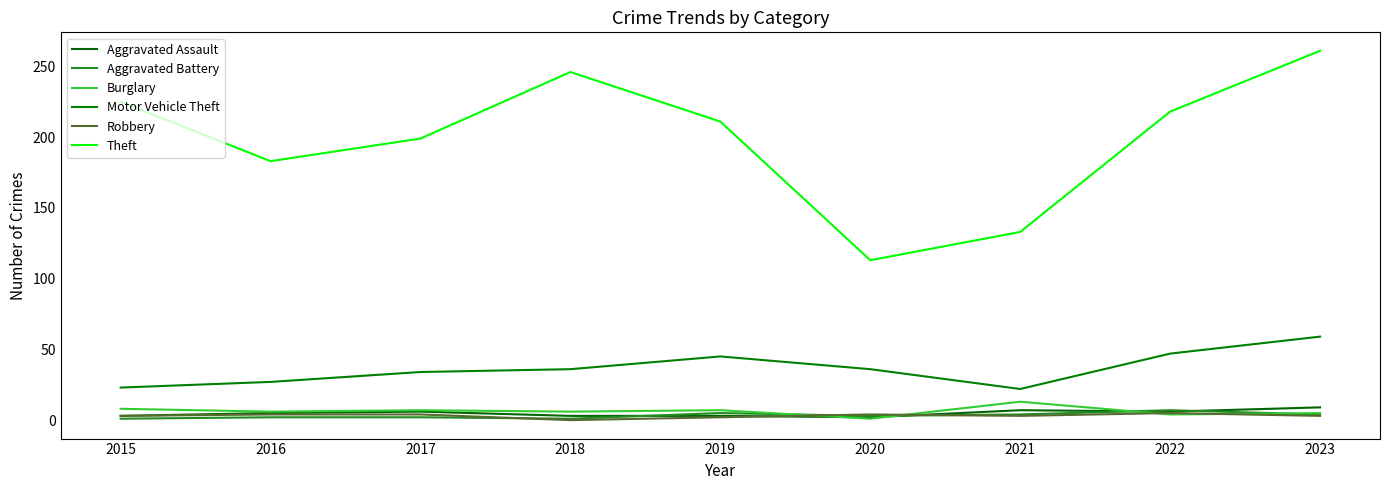

List the labels in order of Burglary value, largest first.

2021, 2015, 2017, 2019, 2016, 2018, 2023, 2022, 2020